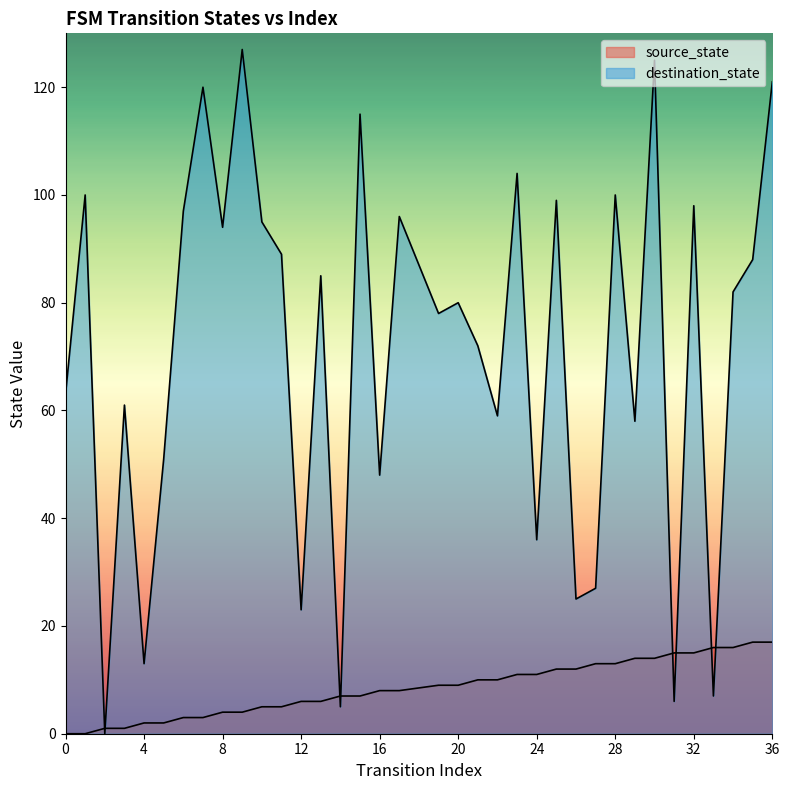

Count the number of data series in this chart.

2